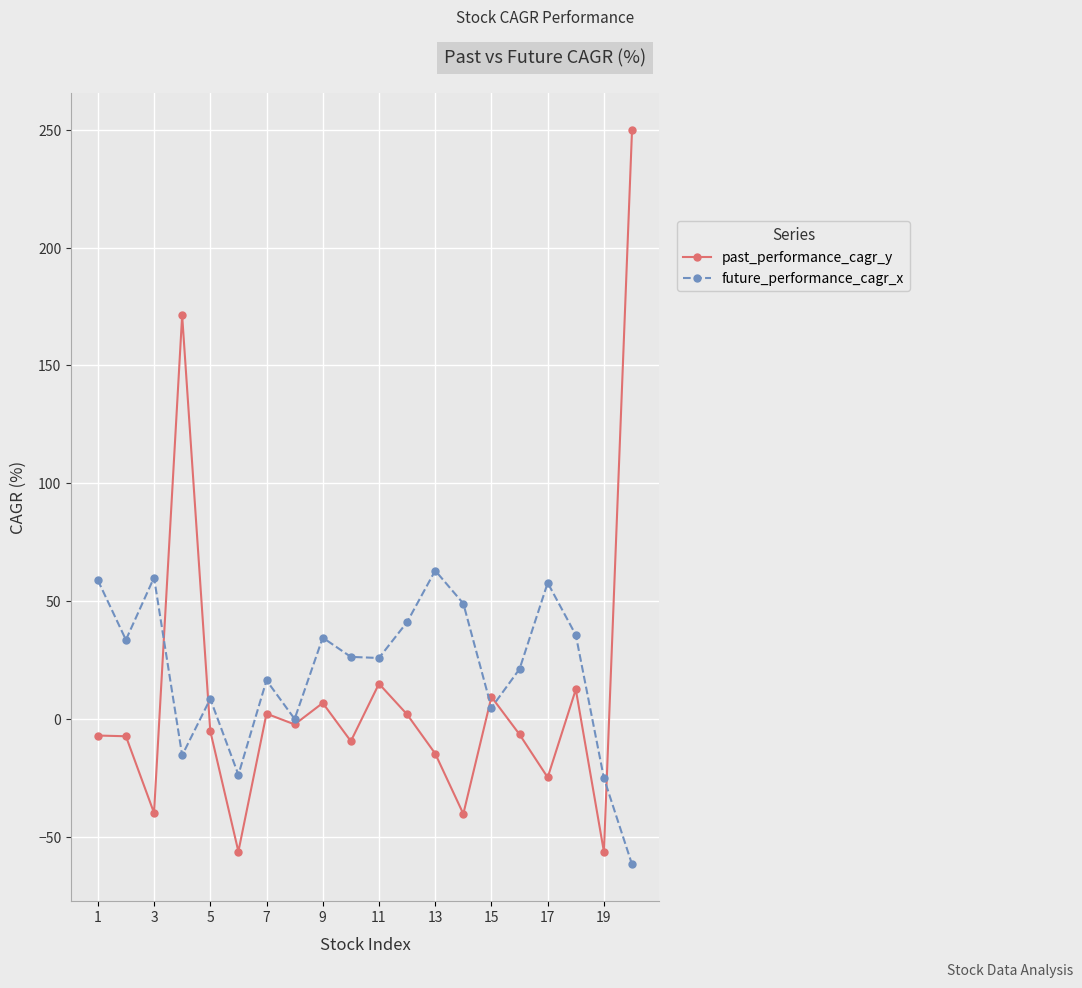

Which series has the largest range (max minus min)?

past_performance_cagr_y